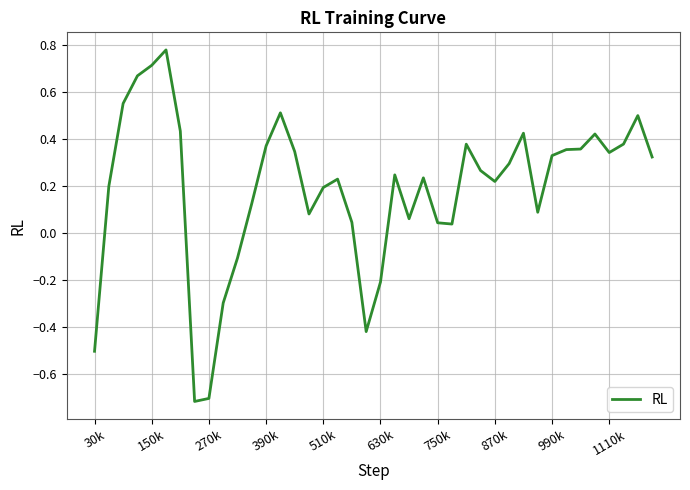

What is the minimum value shown in the chart?

-0.7